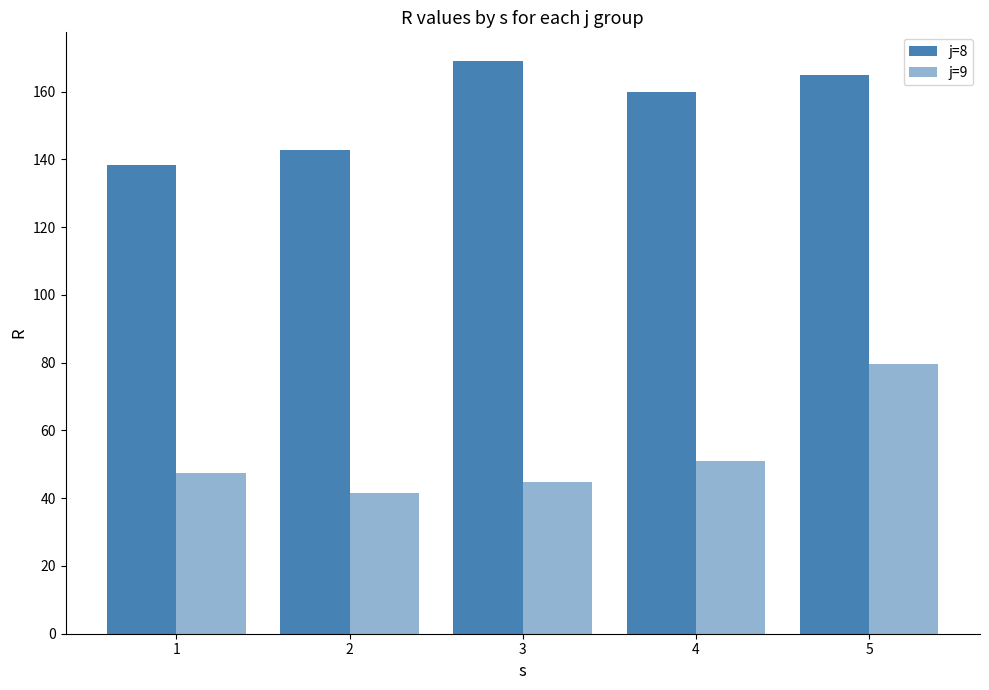

At which category is the sum across all series the highest?

5